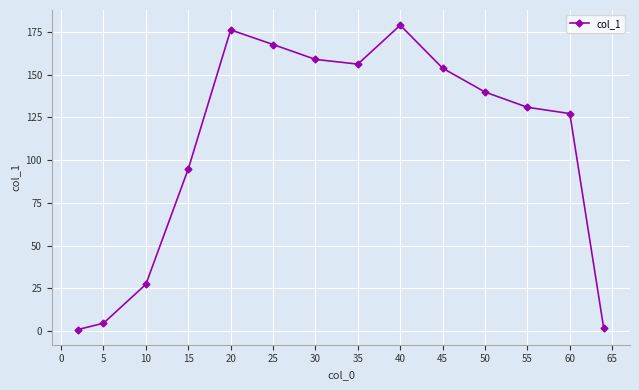

How many data points are above 139?

7